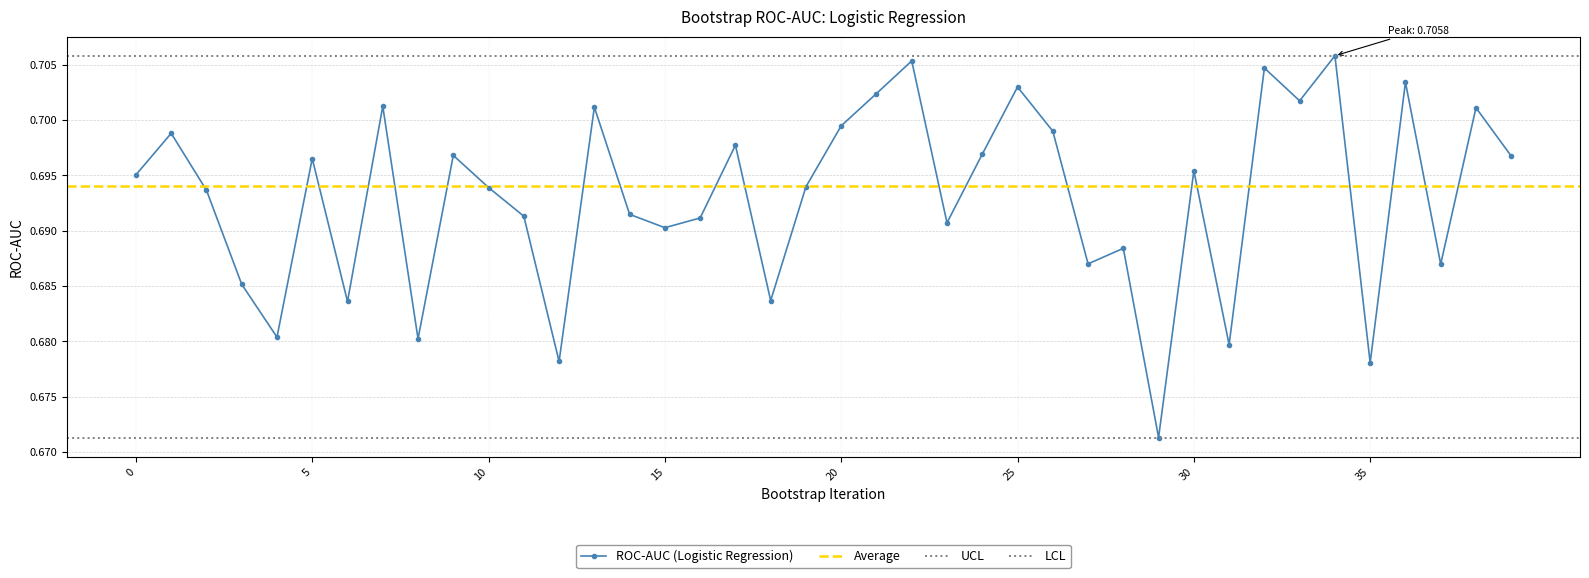

What is the approximate value at 22?

0.7